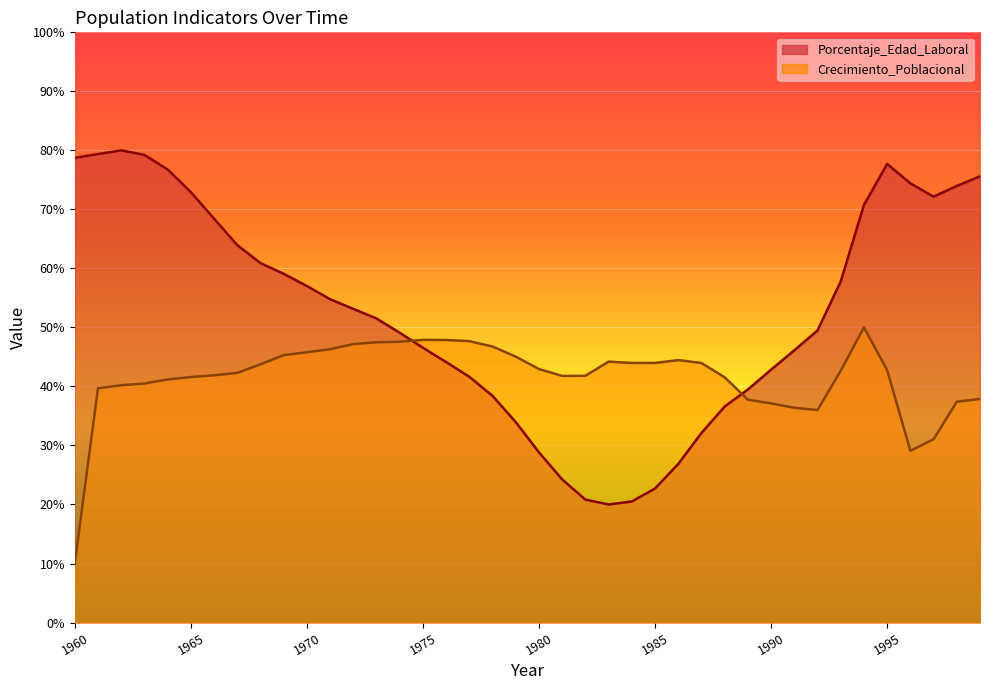

Where is the first local minimum for Crecimiento_Poblacional?

1981